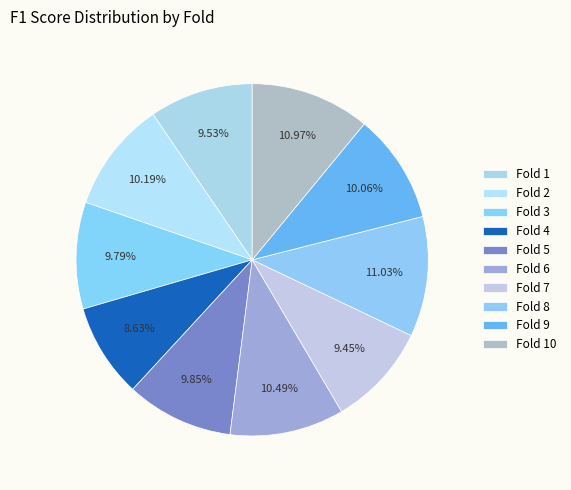

What percentage is the Fold 10 slice, to the nearest percent?

11%